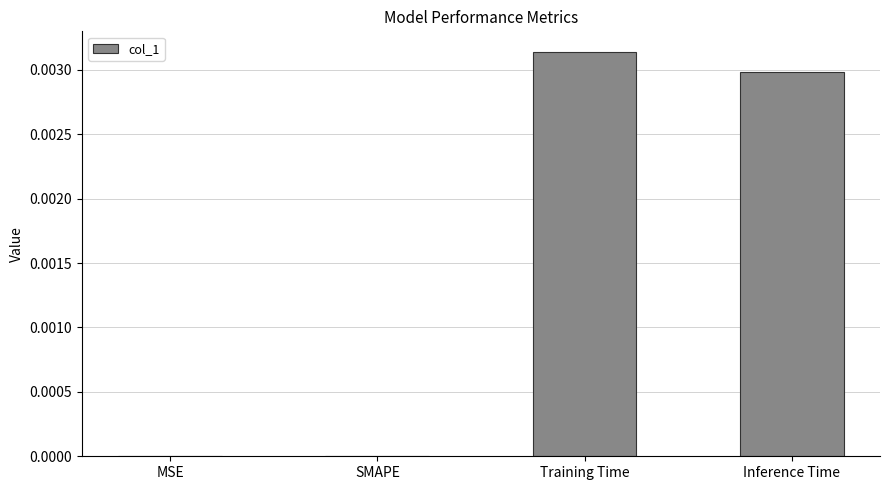

Are the bars horizontal?

No